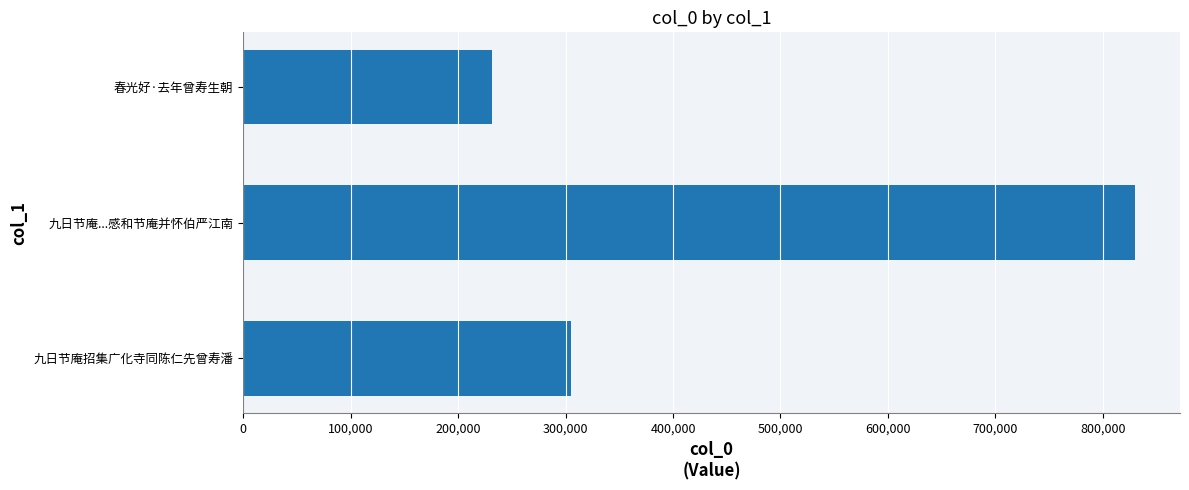

At which category does the chart reach its peak across all series?

九日节庵...感和节庵并怀伯严江南